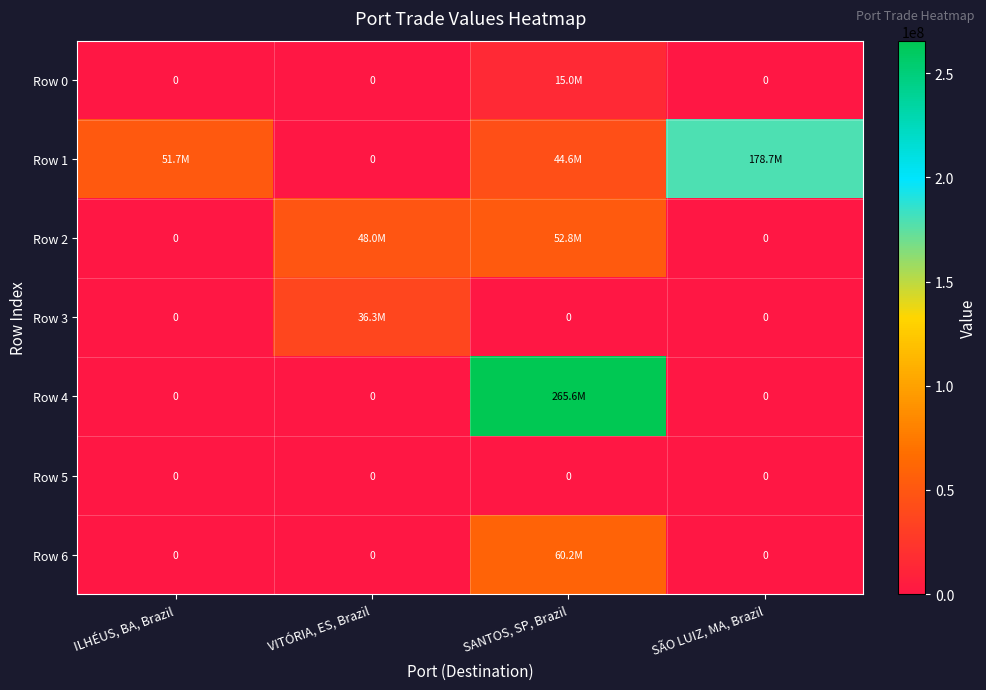

What is the difference between the maximum and second lowest values in the Row 6 series?

60159600.0